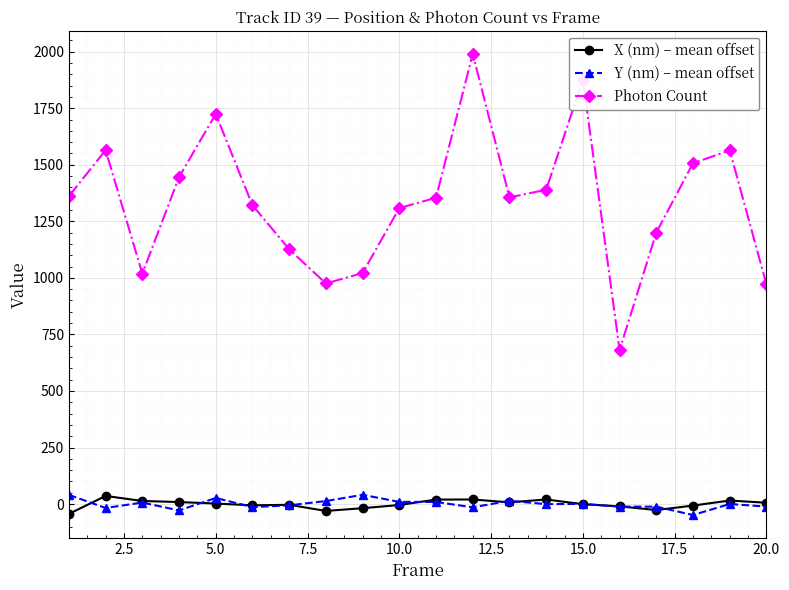

How many series are shown in this chart?

3